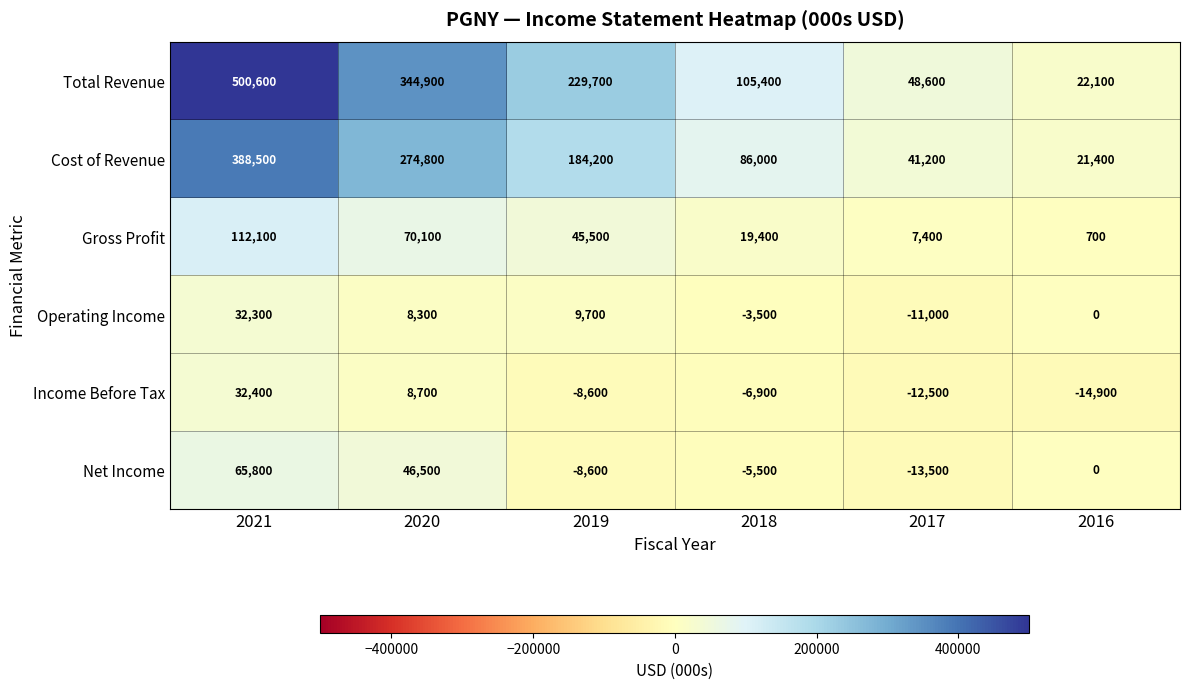

At 2020, list the series in order from largest to smallest.

Total Revenue, Cost of Revenue, Gross Profit, Net Income, Income Before Tax, Operating Income